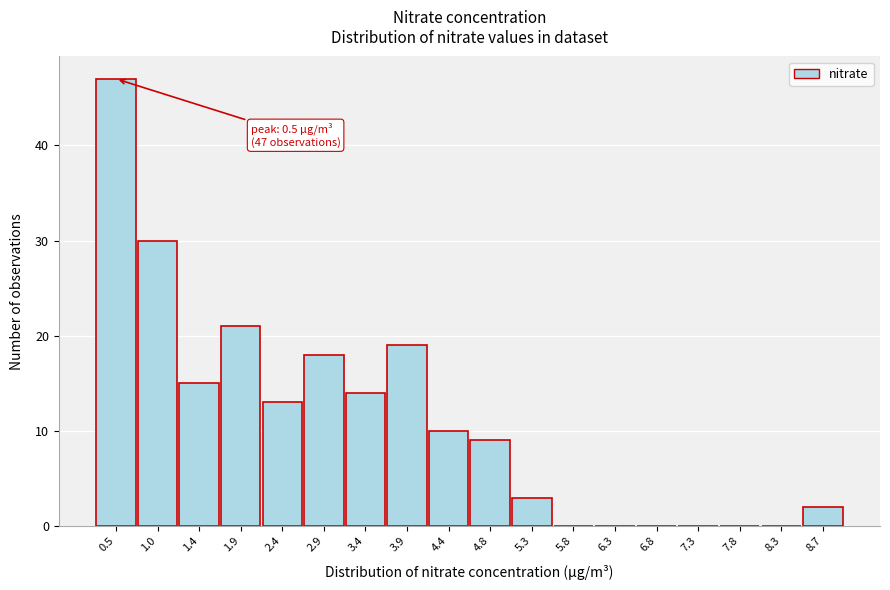

Over which range of the x-axis is the bar tallest?

0.25 to 0.70